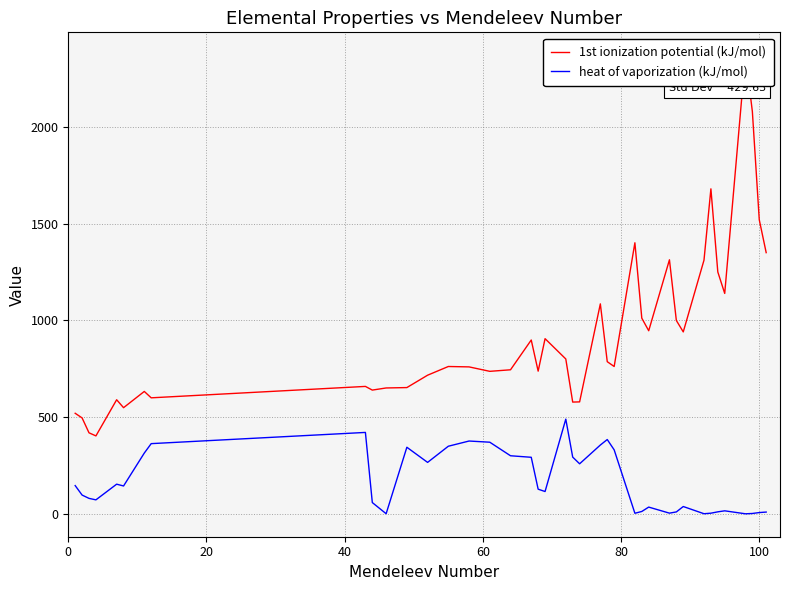

What is the maximum value for heat of vaporization (kJ/mol)?

489.7